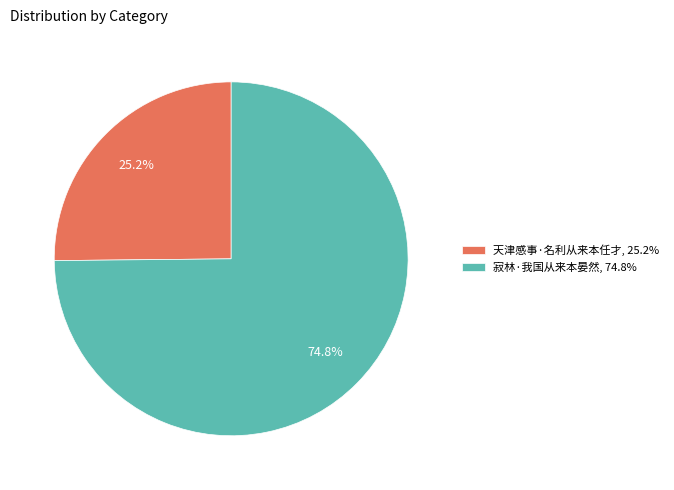

To the nearest percent, what portion does 寂林·我国从来本晏然 represent?

75%